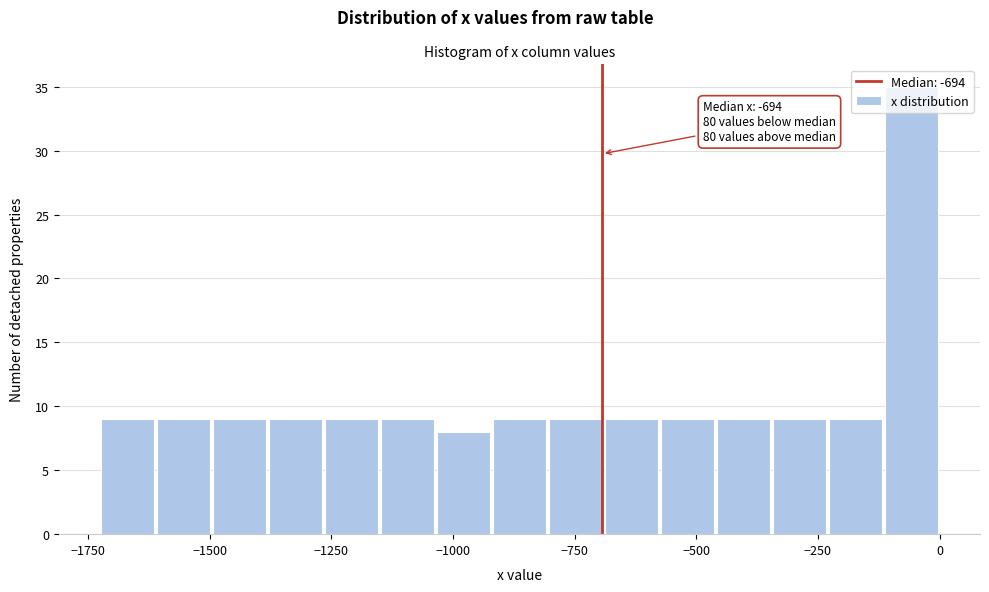

Read against the x-axis, roughly where is the centre of the tallest bar?

-50